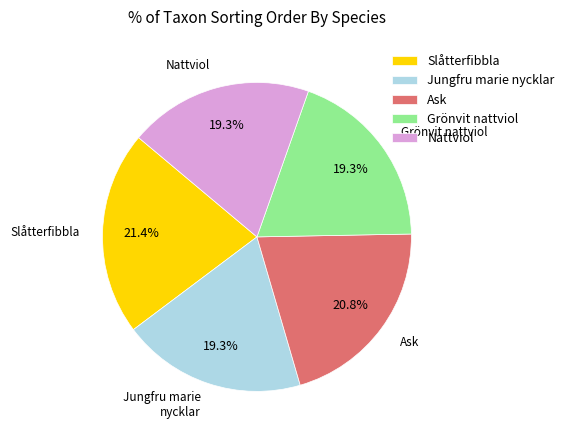

What percentage is the Grönvit nattviol slice, to the nearest percent?

19%